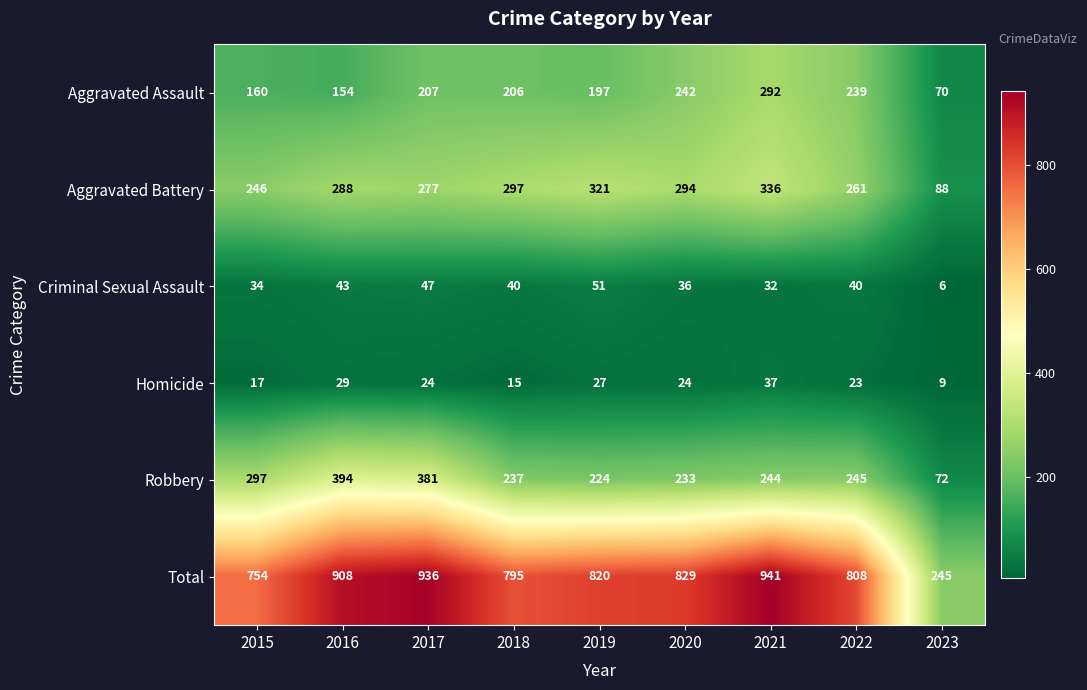

Which series has the largest total across all categories?

Total